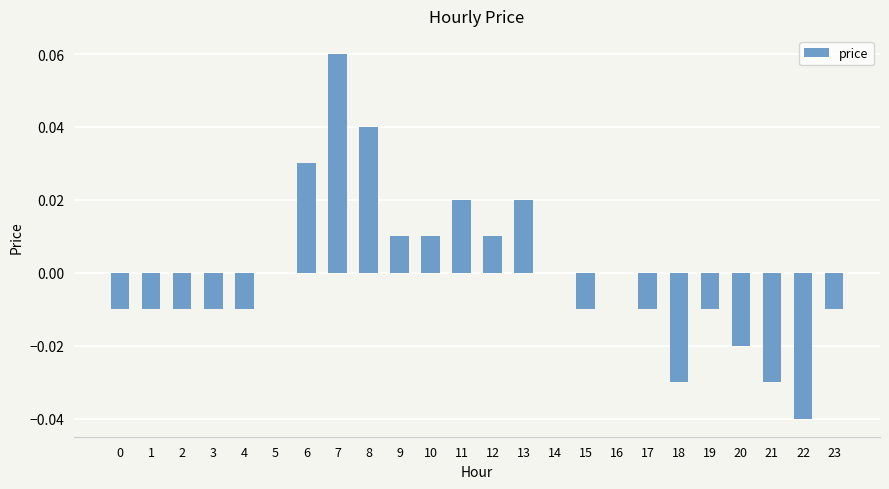

Which label corresponds to the largest value in the chart?

7